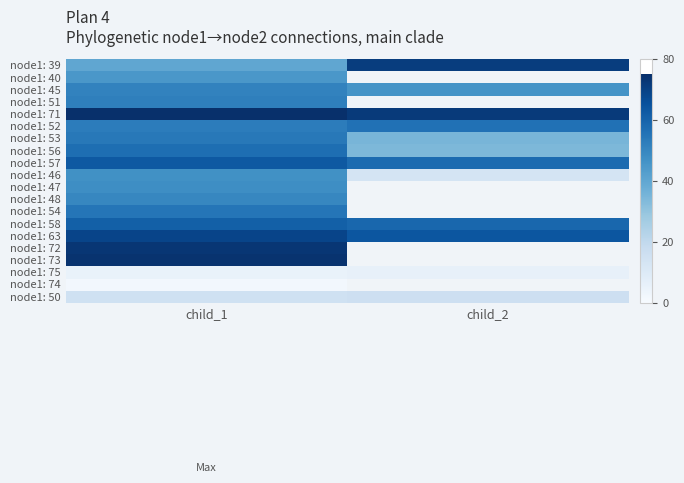

What is the spread (max minus min) of values at child_1?

73.0